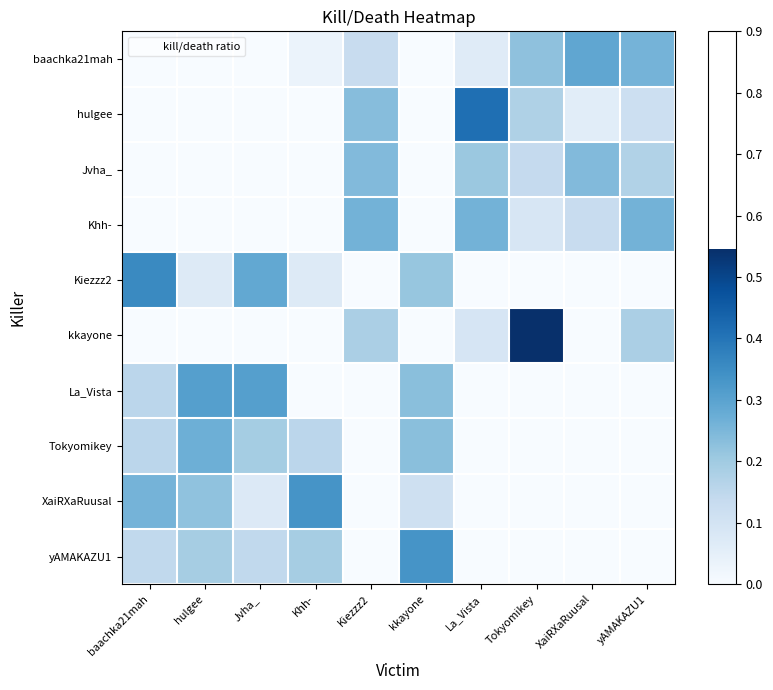

How many distinct data groups are displayed?

10